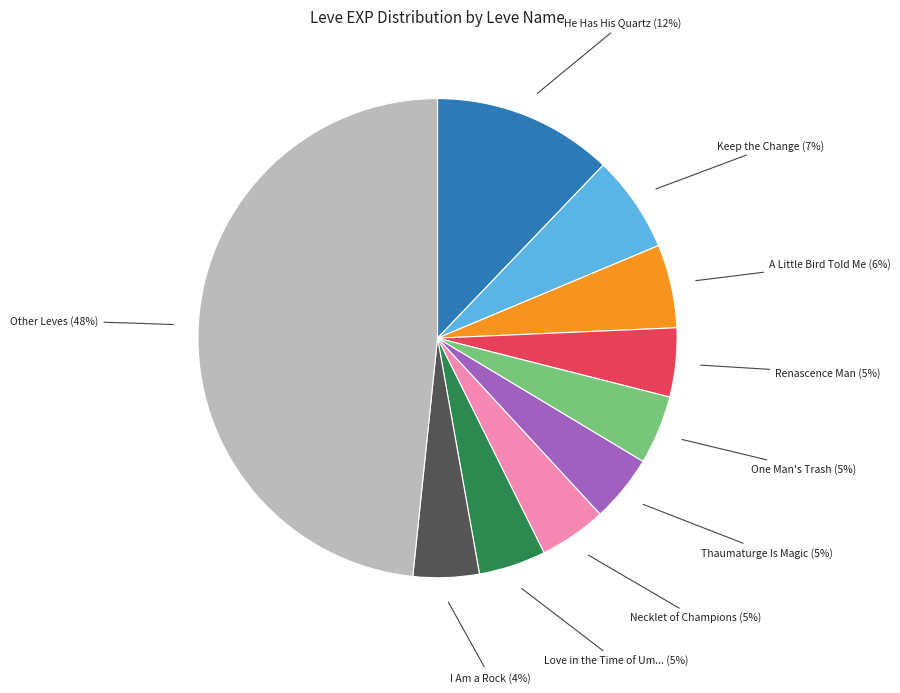

Is there any slice that represents more than half of the pie?

No